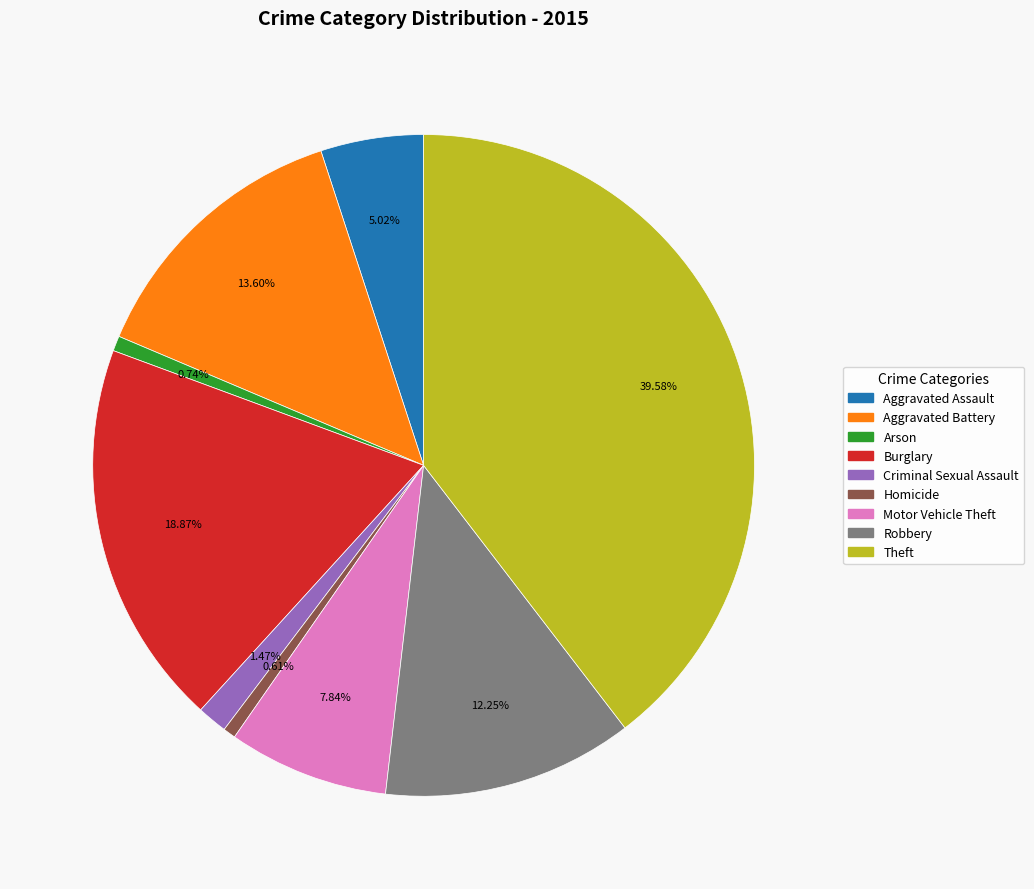

How many segments does this pie chart have?

9